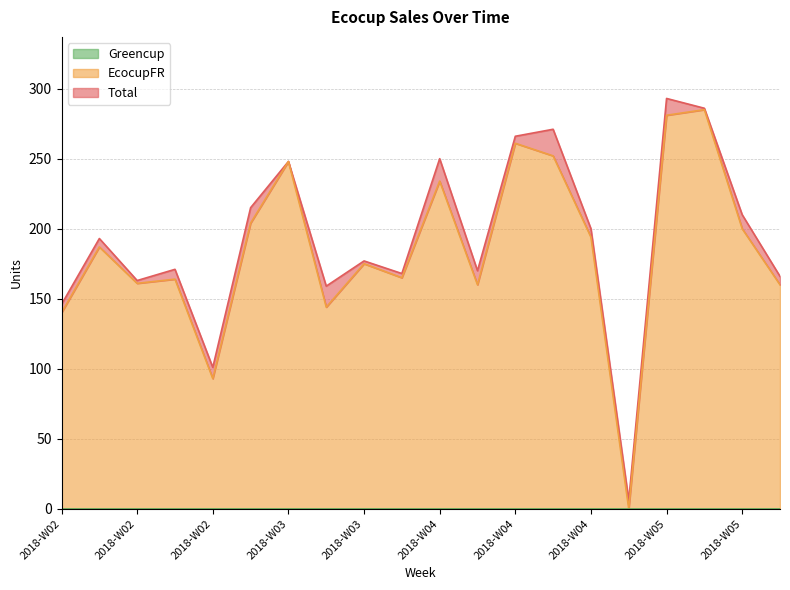

Between 2018-W04 and 2018-W05, which series saw the biggest shift?

EcocupFR